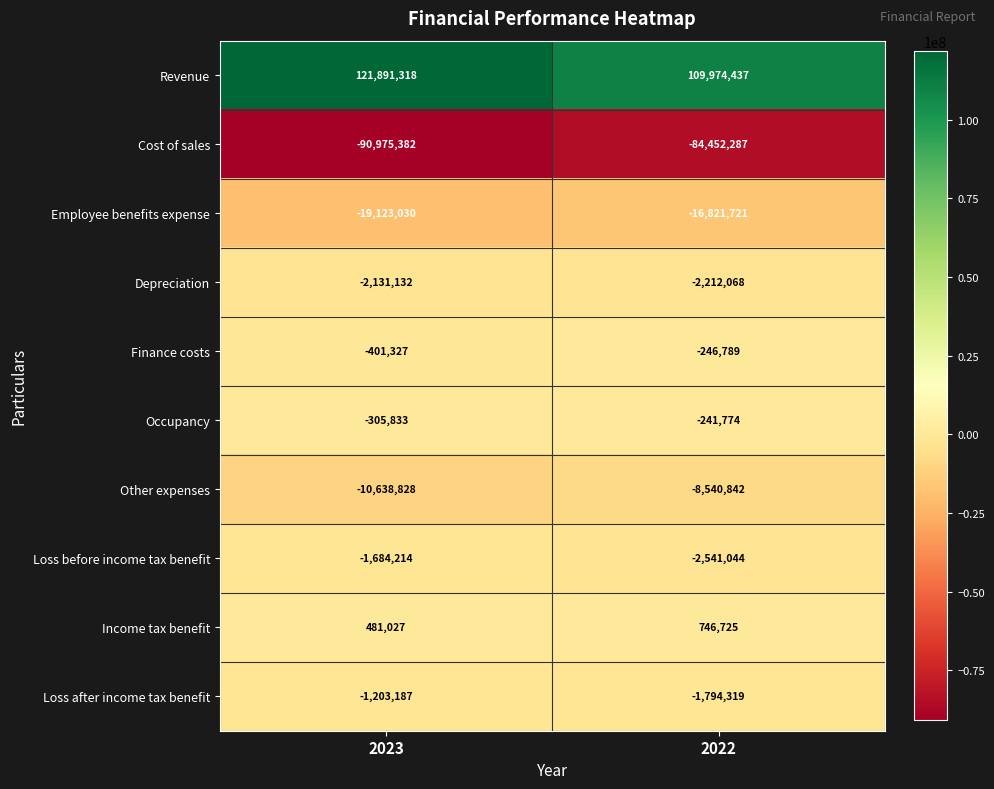

At which category is the sum across all series the highest?

2023